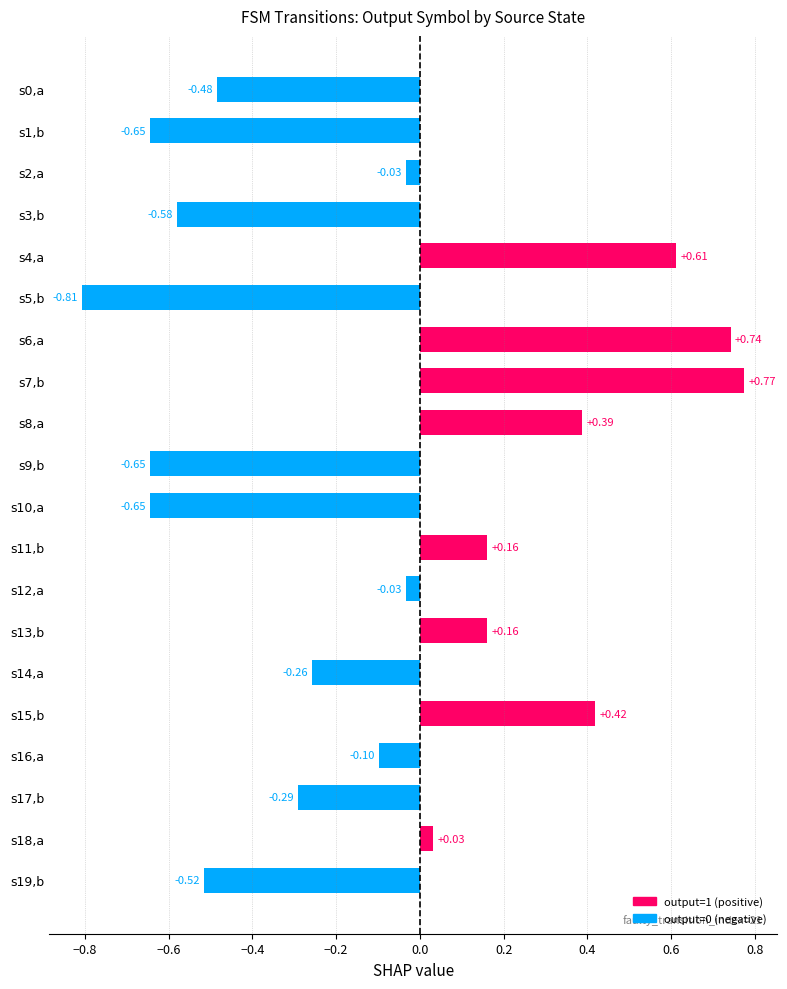

What is the difference between the maximum and minimum values?

1.6